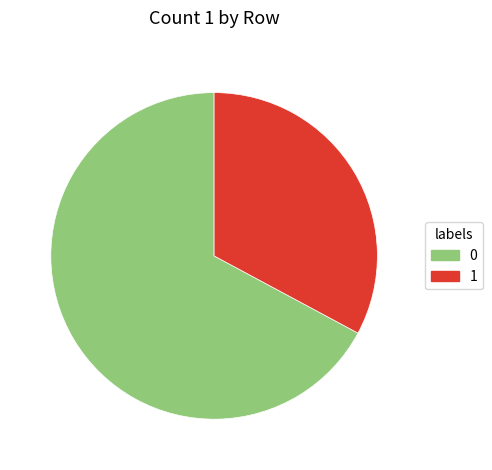

The 1 slice represents 48% of the pie. True or false?

False